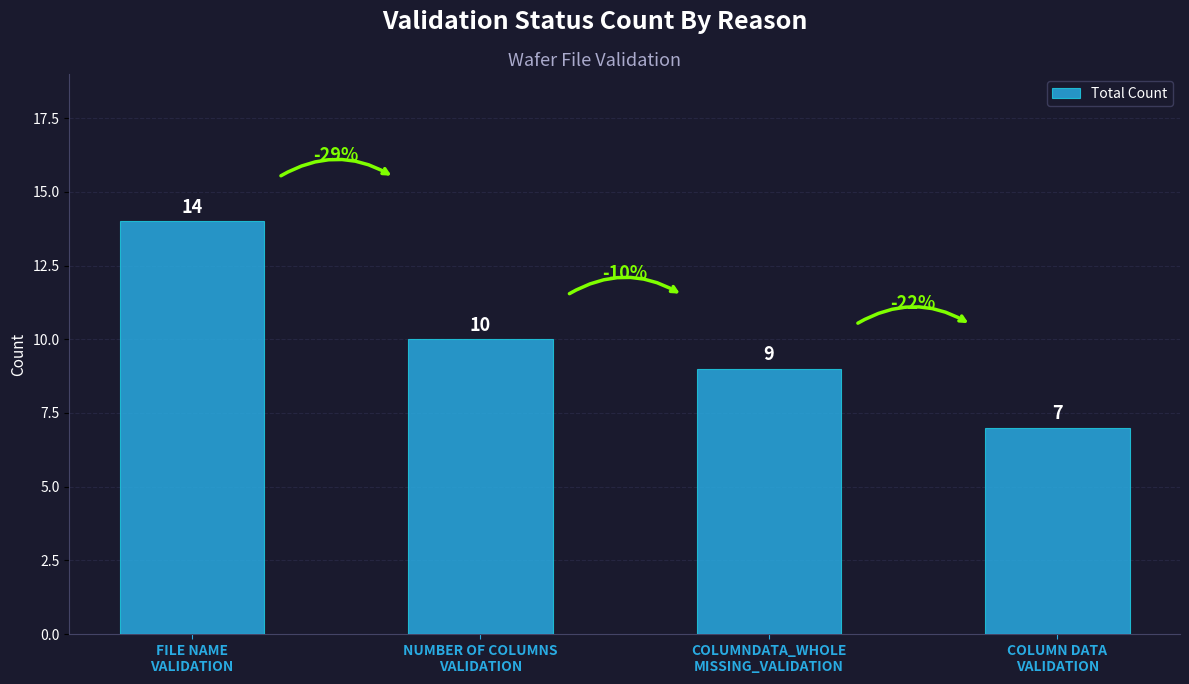

What is the sum of all values?

40